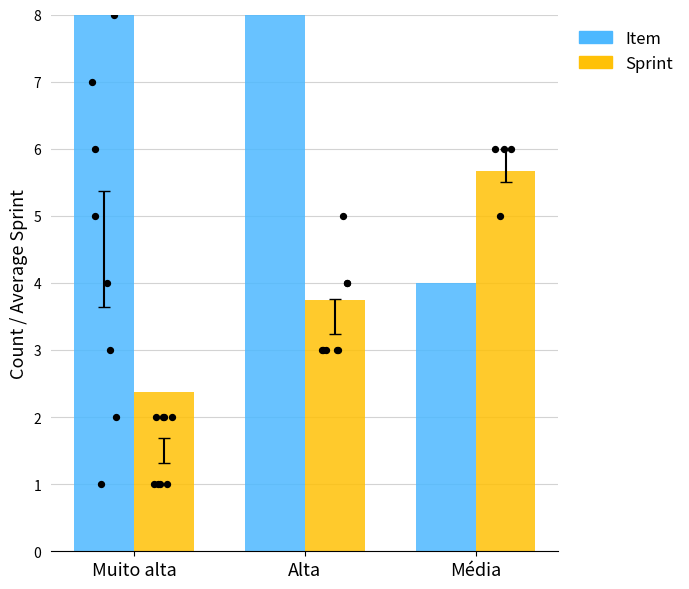

Which series has the largest total across all categories?

Item